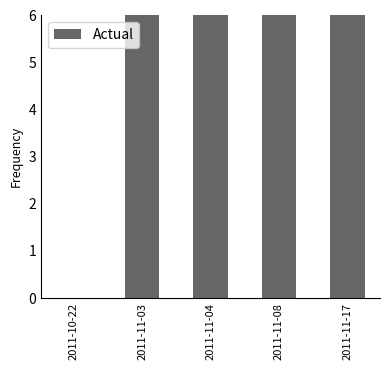

What is the label of the 3rd bar from the right?

2011-11-04